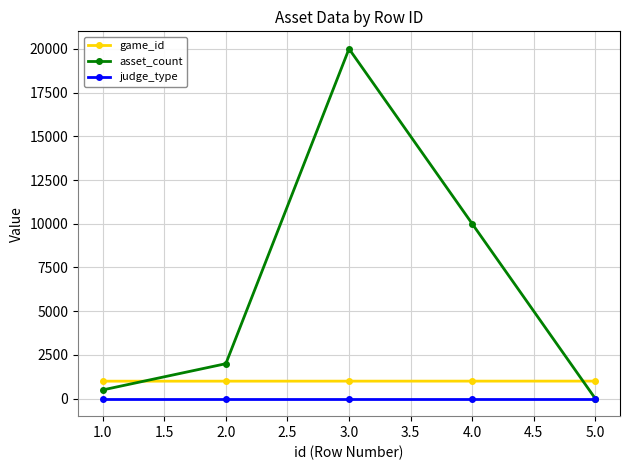

In asset_count, how many points are higher than both neighbors (excluding endpoints)?

1